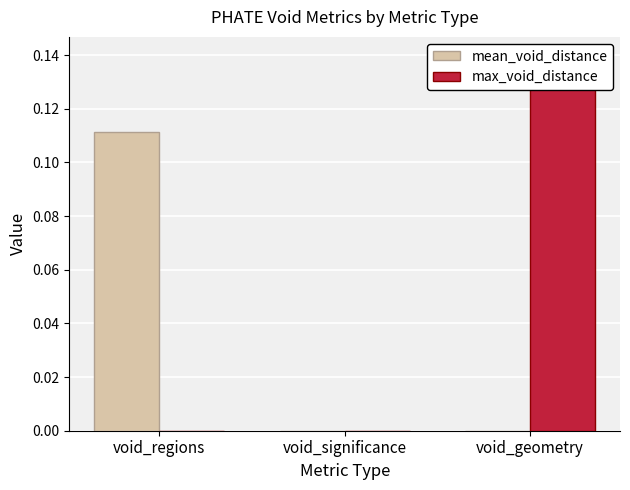

The mean_void_distance series shows 0.1 at void_regions. True or false?

False